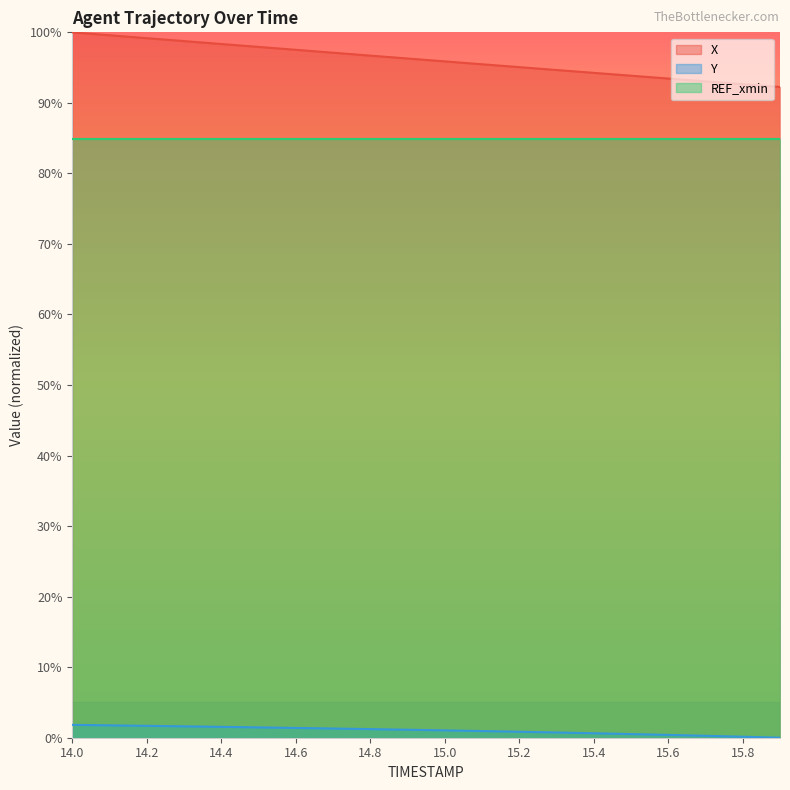

Rank the series at 15.8 from lowest to highest value.

Y, REF_xmin, X